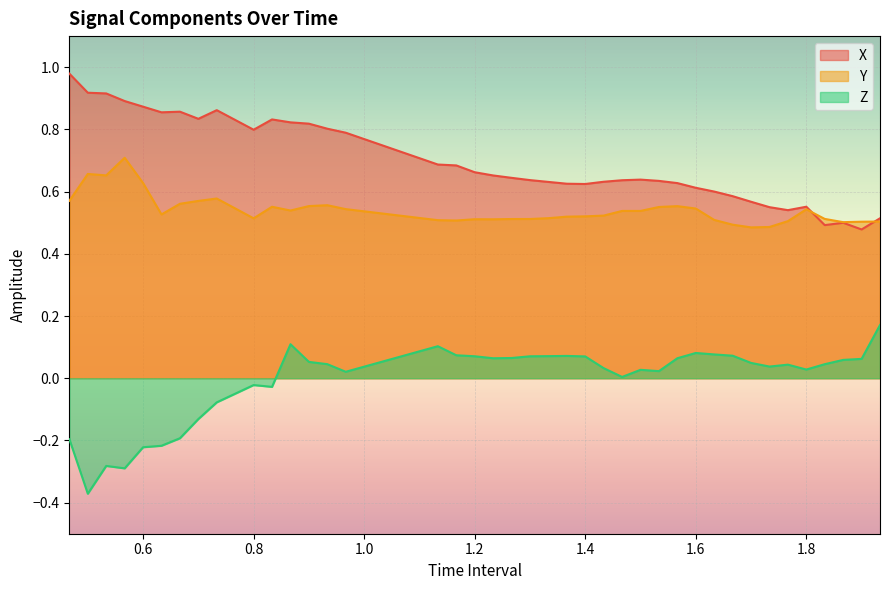

Which series has the largest total across all categories?

X